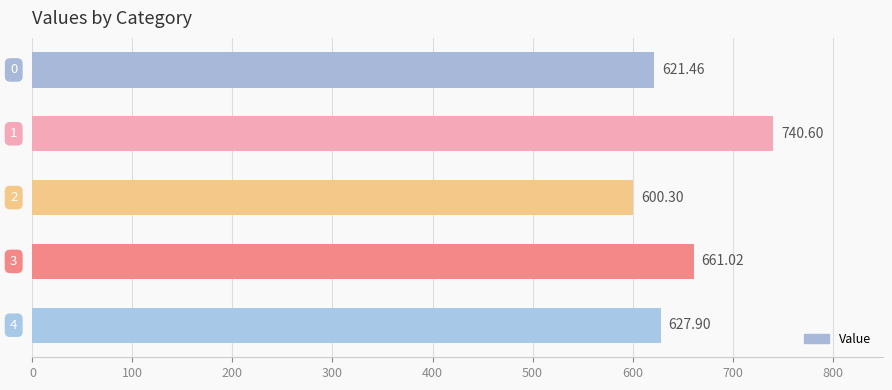

Rank the categories by value from lowest to highest.

2, 0, 4, 3, 1